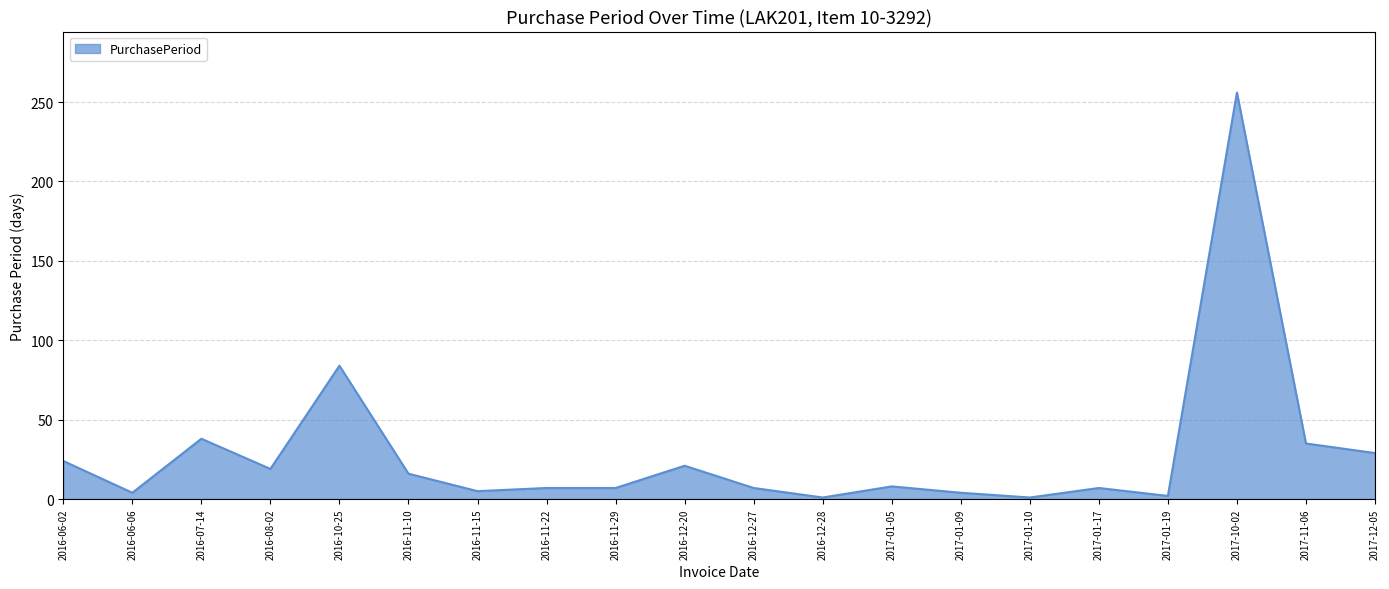

At which label is the value closest to 128?

2016-10-25